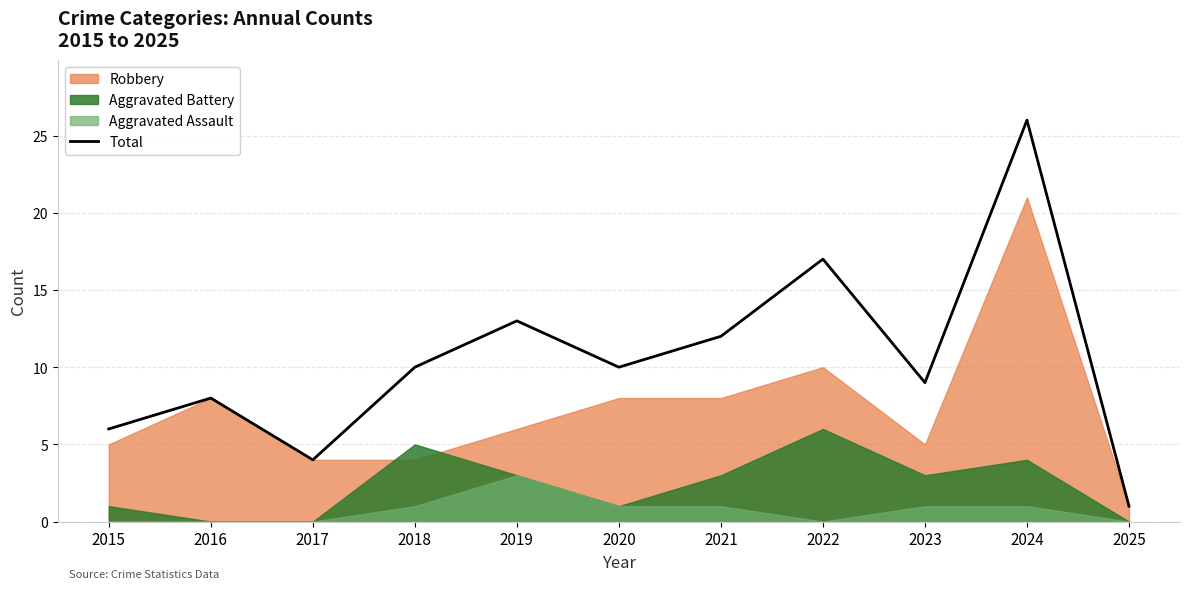

What is the maximum value shown in the chart?

26